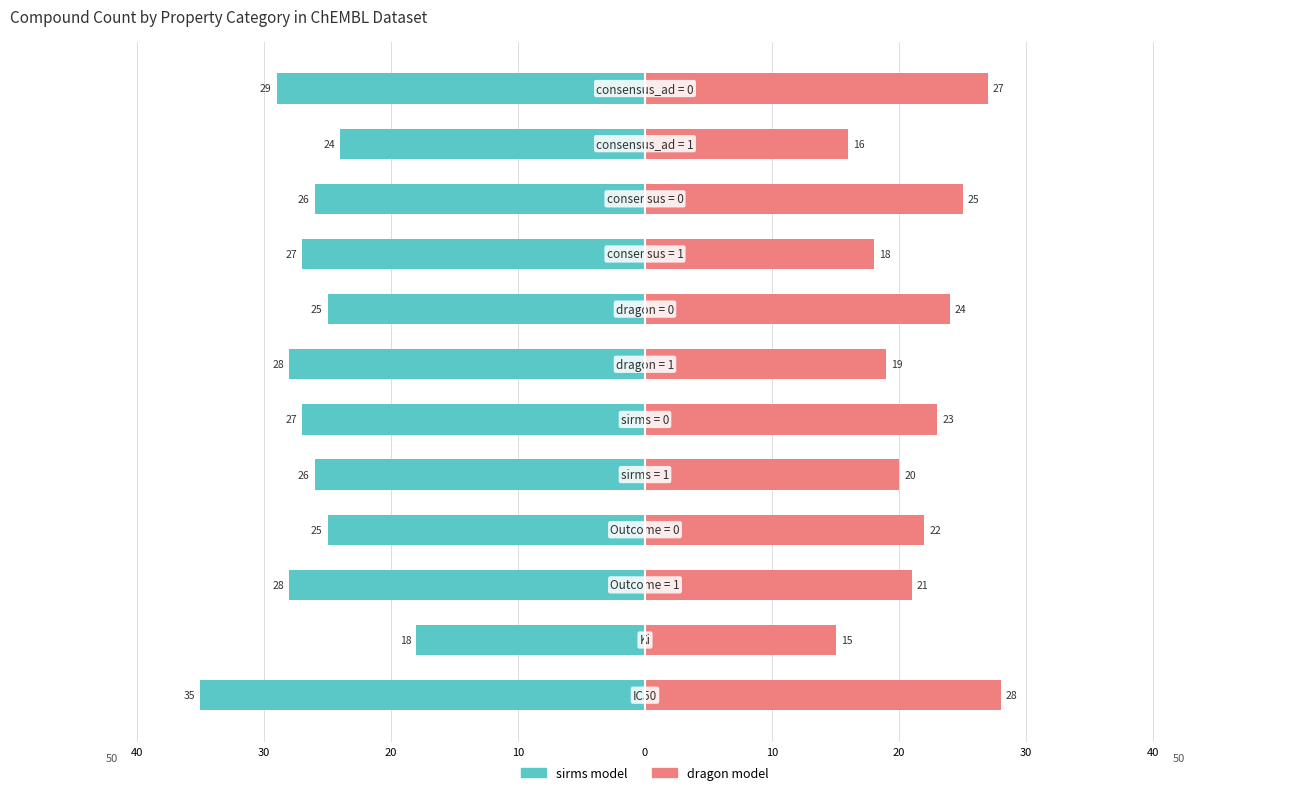

The dragon model series shows 7 at 20. True or false?

False